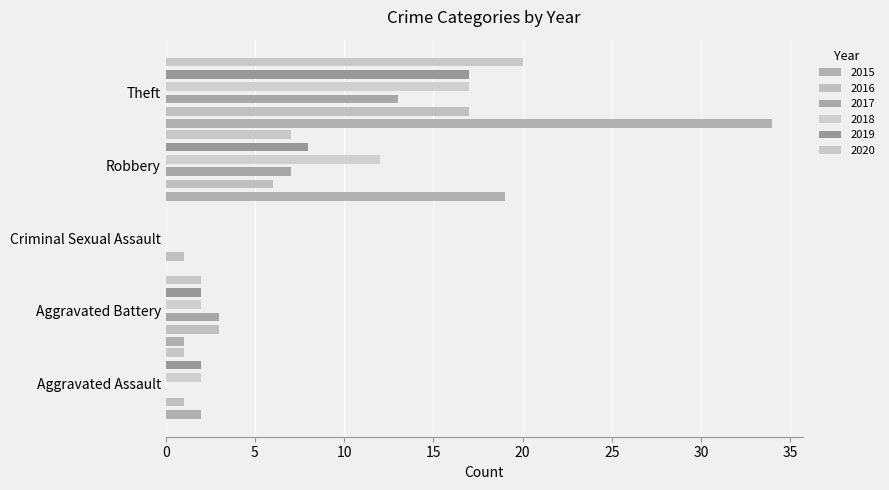

How many data points in 2020 are above 2?

2